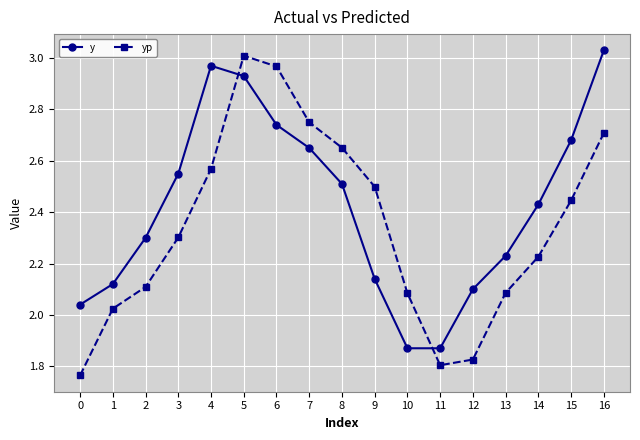

The y series shows 0.9 at 3. True or false?

False